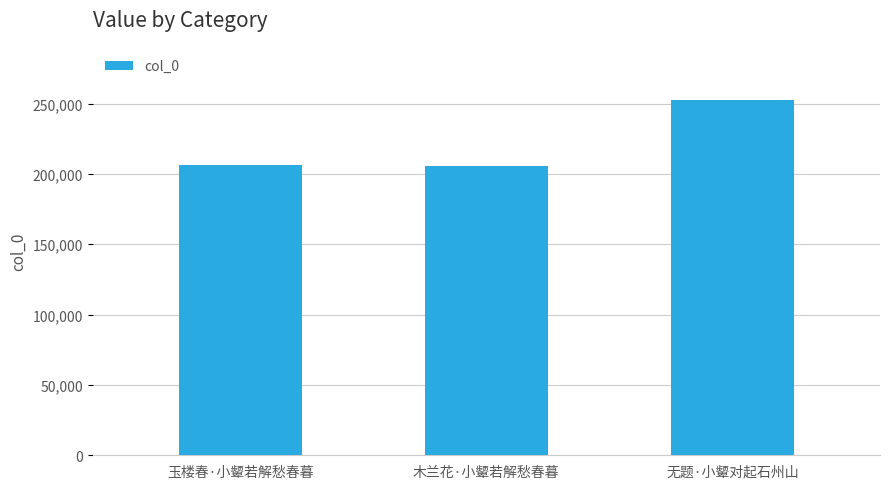

What is the smallest value displayed?

205728